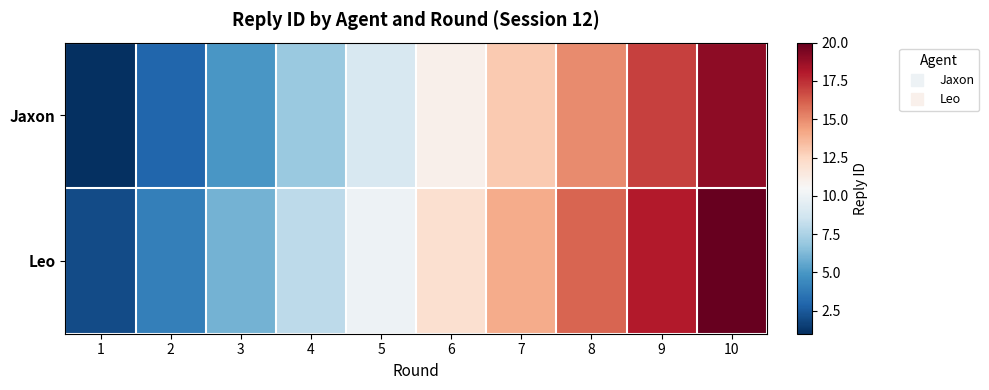

What is the difference between the highest and lowest values at 10?

1